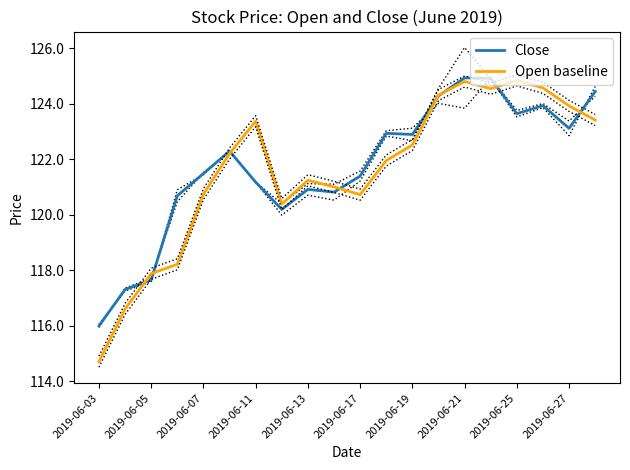

The Open baseline series shows 122.5 at 2019-06-19. True or false?

True